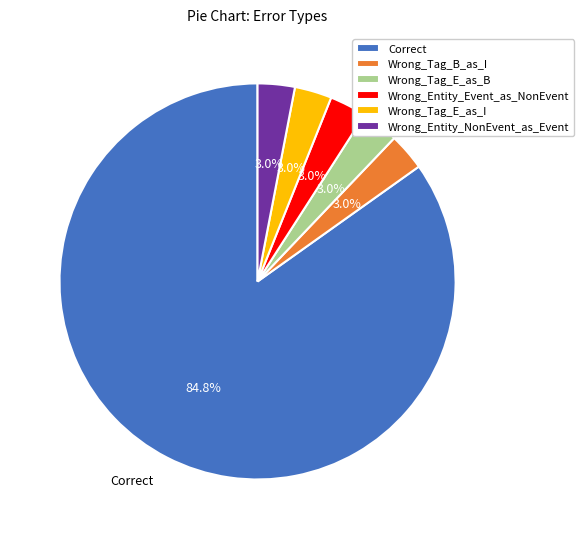

Is there a majority slice in this chart?

Yes